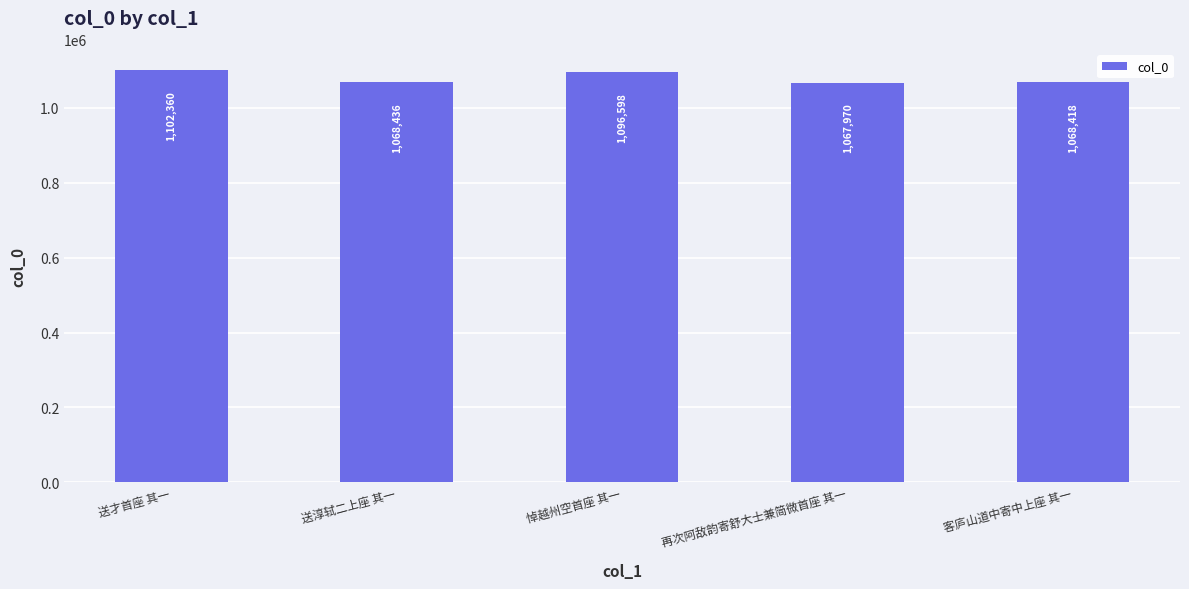

Rank the categories by value from lowest to highest.

再次阿敌韵寄舒大士兼简微首座 其一, 客庐山道中寄中上座 其一, 送淳轼二上座 其一, 悼越州空首座 其一, 送才首座 其一